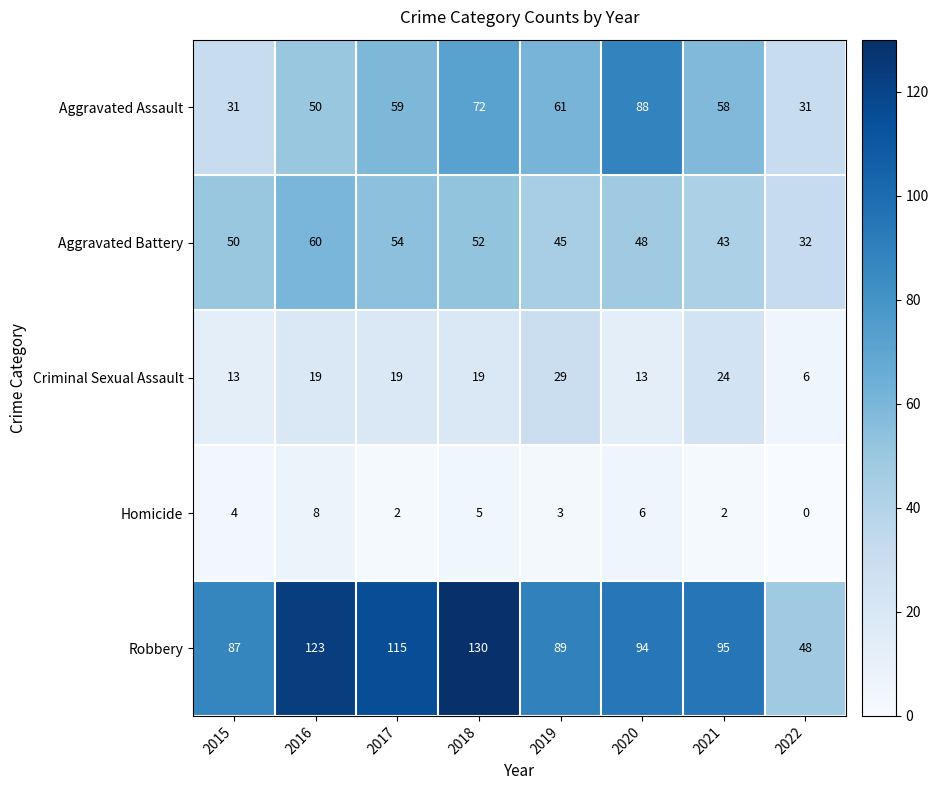

The value of Robbery at 2016 is 123. True or false?

True